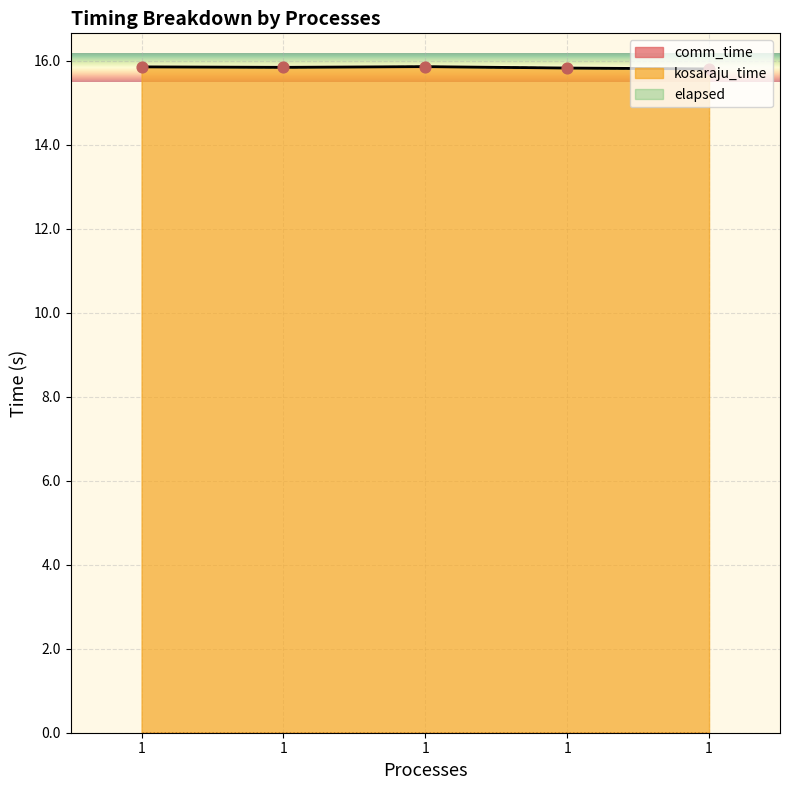

Which series reaches the minimum Y coordinate?

kosaraju_time